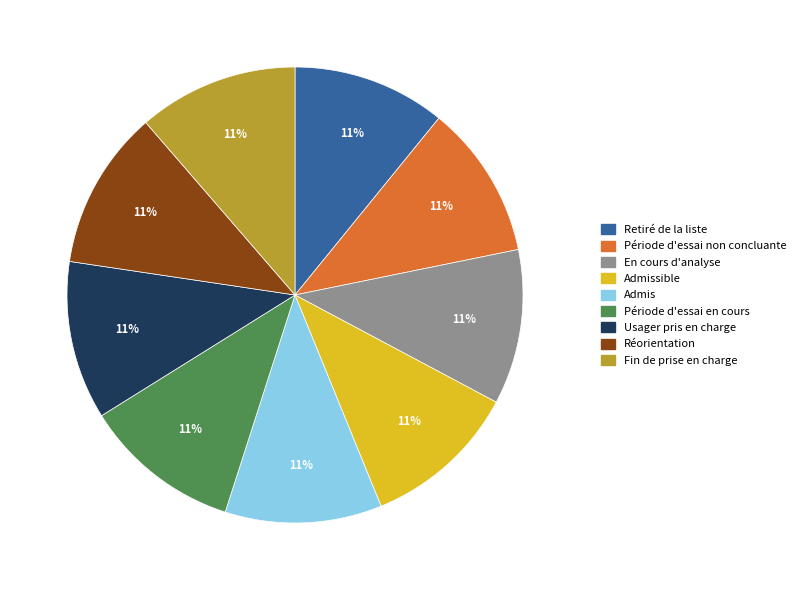

Is there a majority slice in this chart?

No